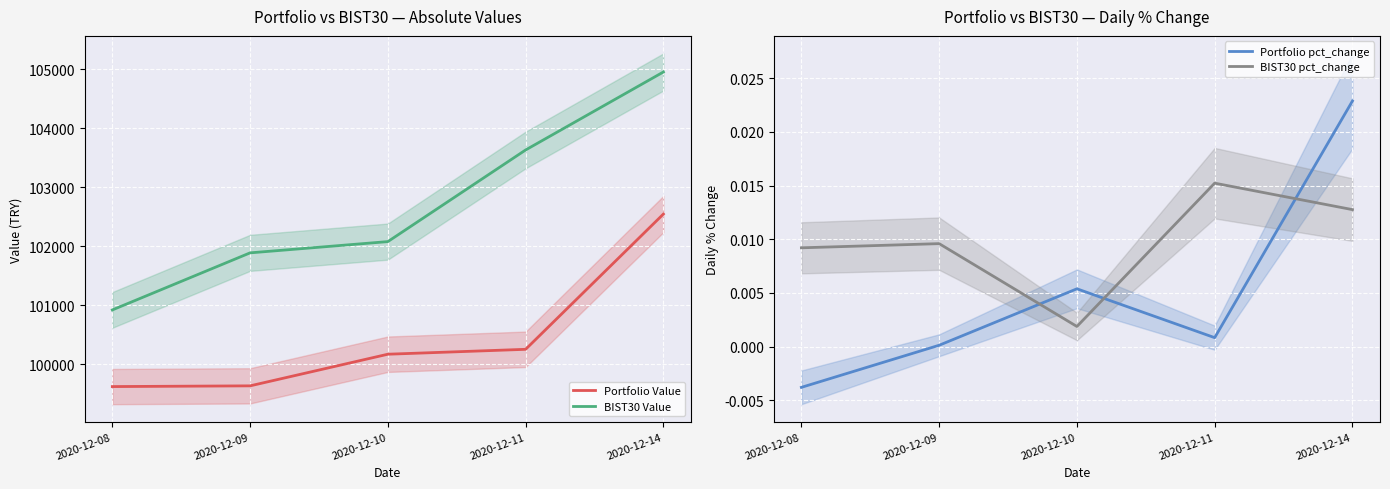

What is the maximum value for Portfolio Value?

102545.0